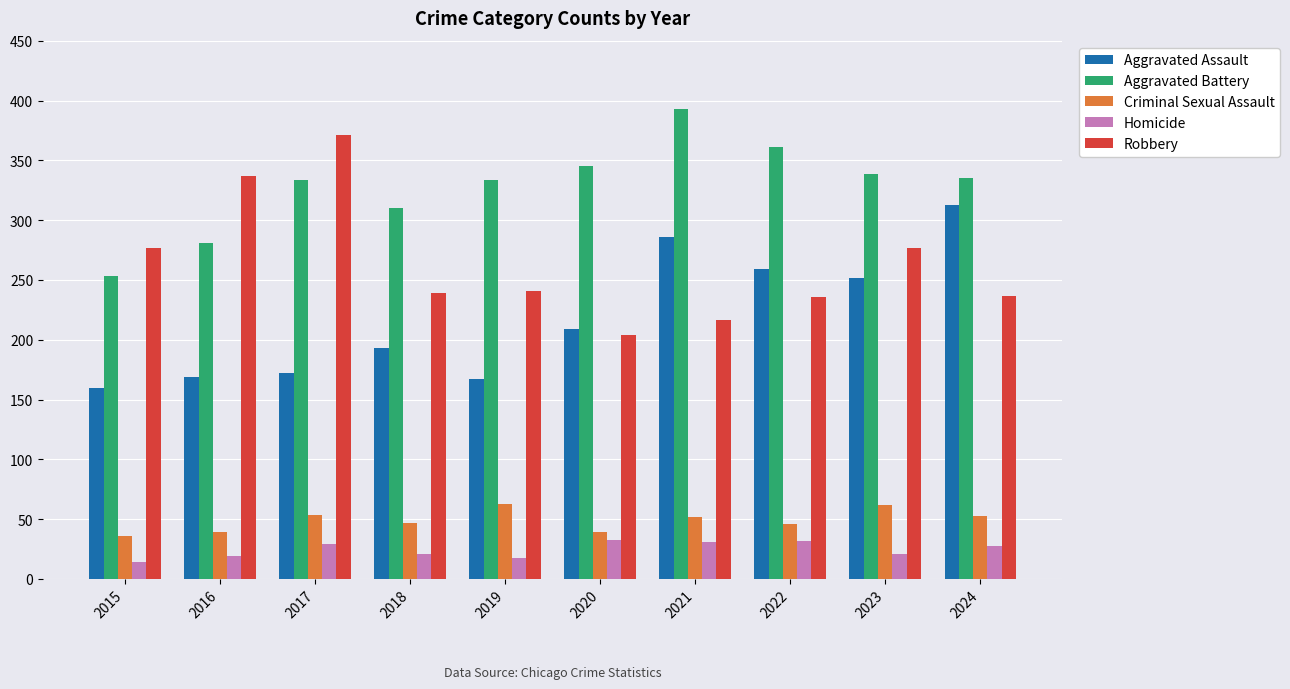

What is the minimum value for Robbery?

204